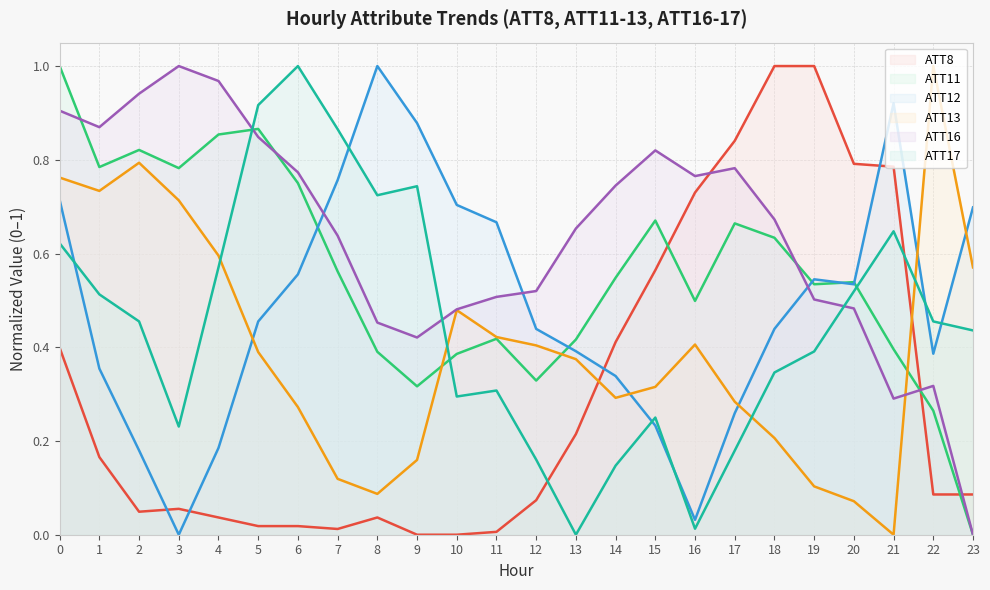

Between 4 and 22, which series saw the biggest shift?

ATT16